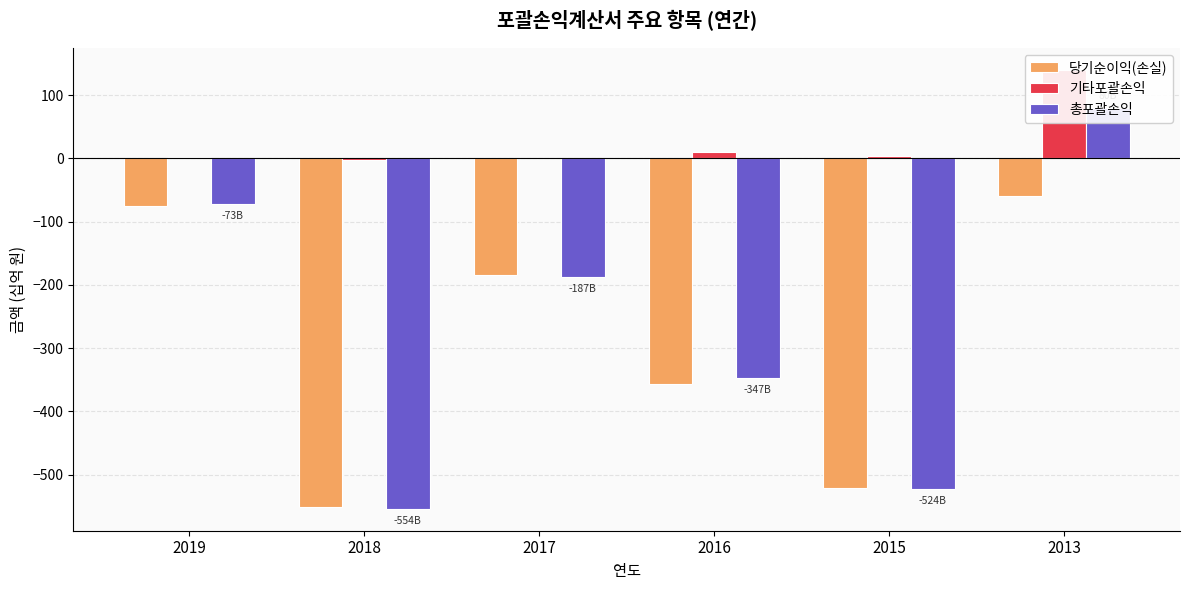

What is the greatest value displayed?

139.9